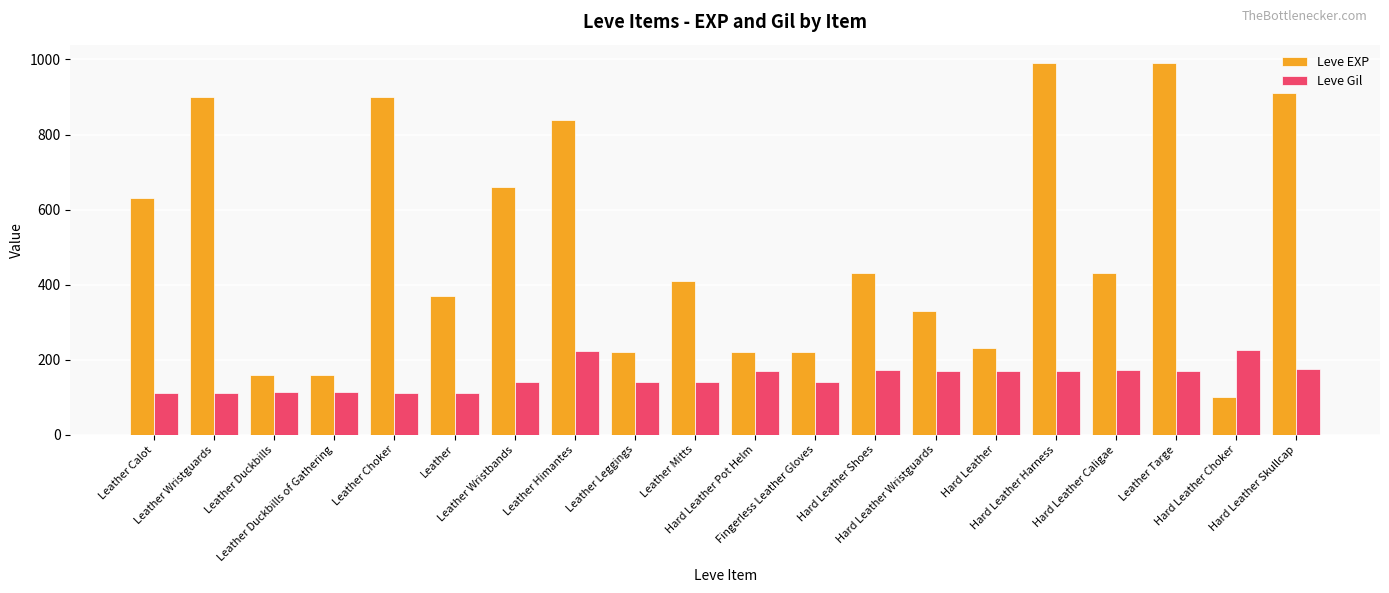

Which series has the largest total across all categories?

Leve EXP